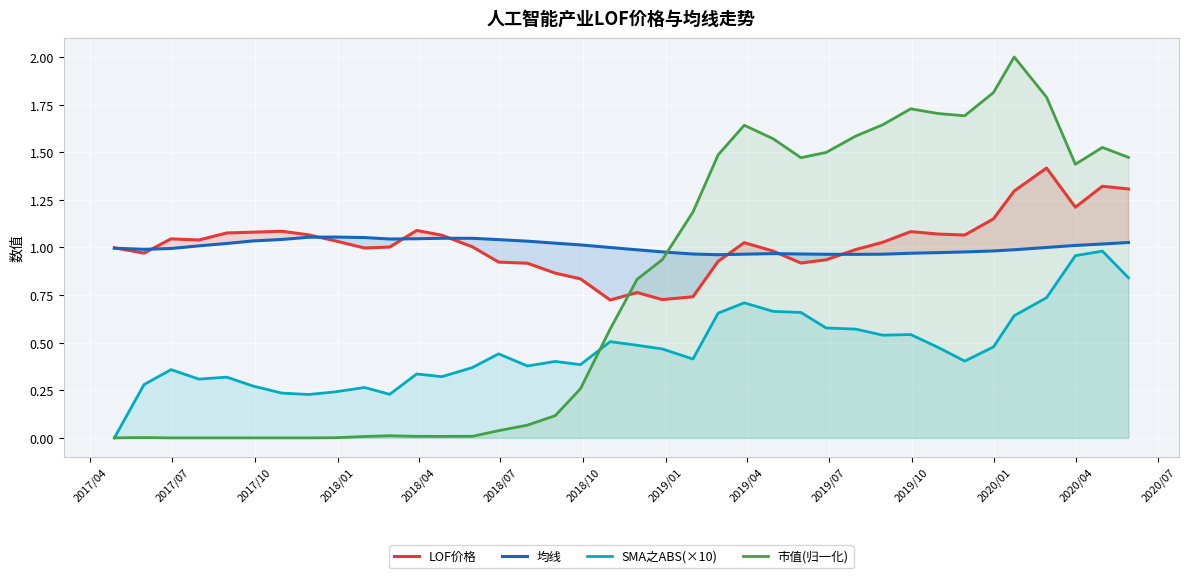

True or false: LOF价格 and SMA之ABS(×10) intersect in this chart.

False